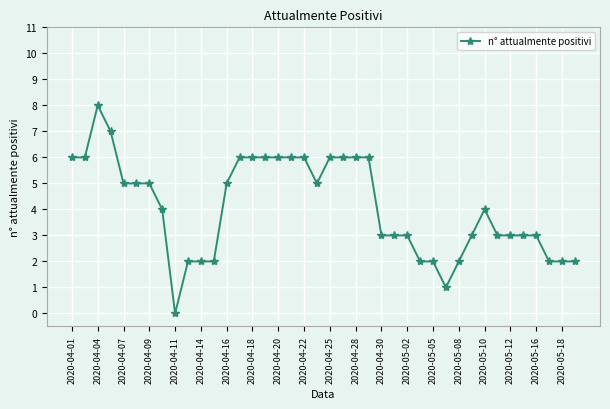

What is the difference between the second highest and minimum values?

7